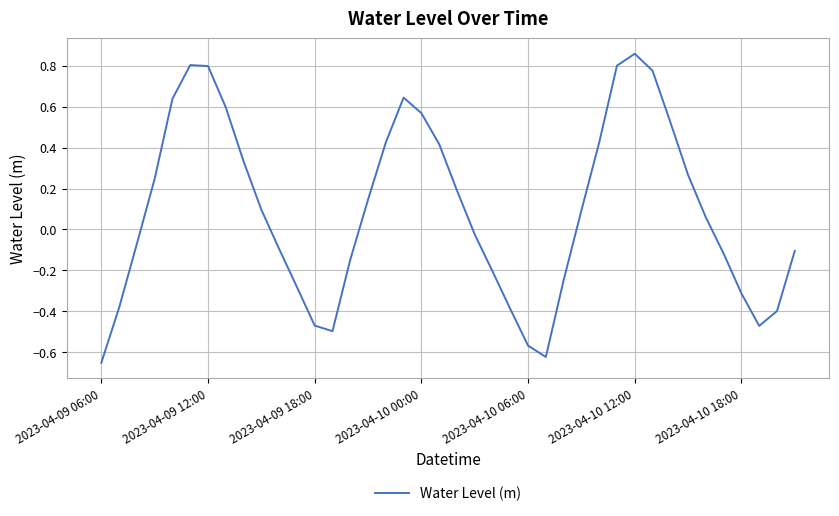

How many values are above zero?

21